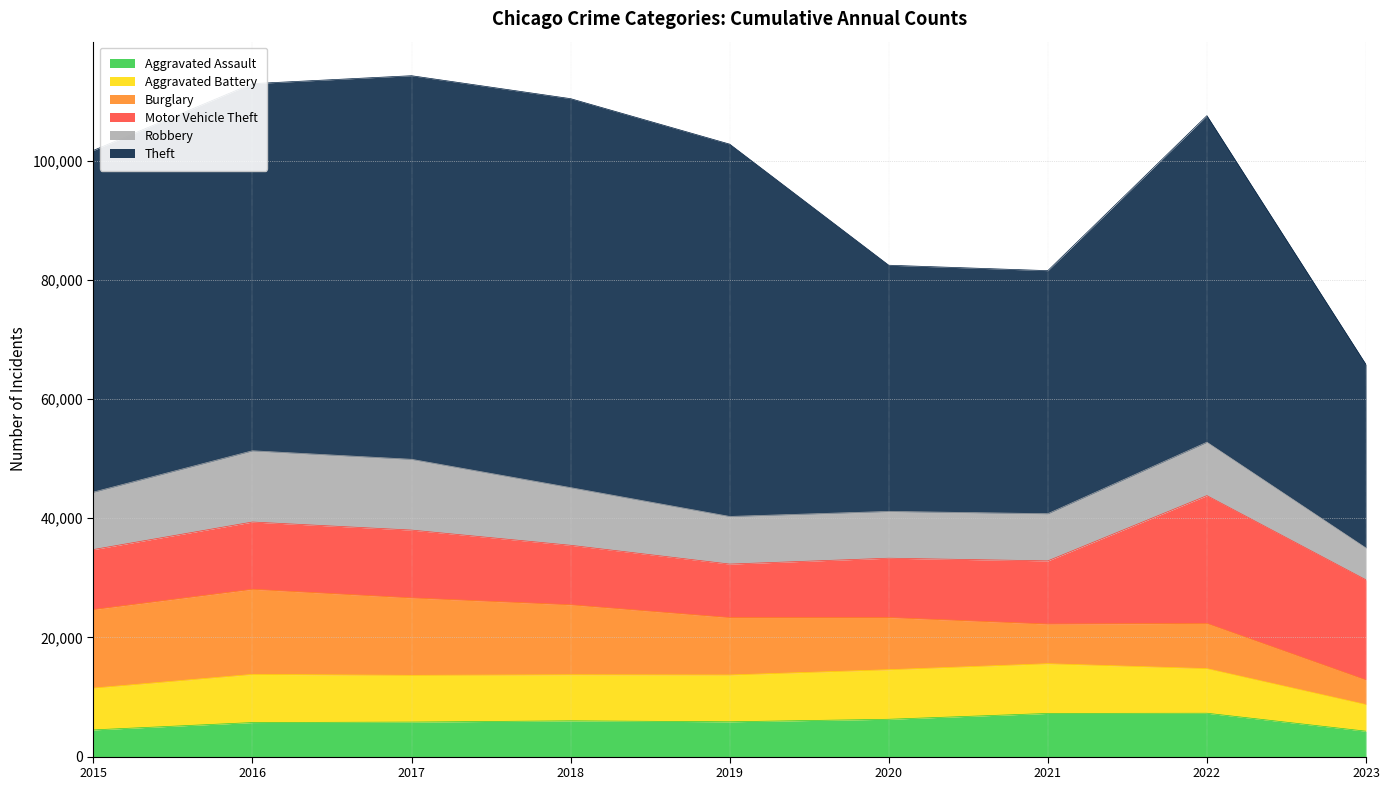

How many lines are shown in the chart?

6